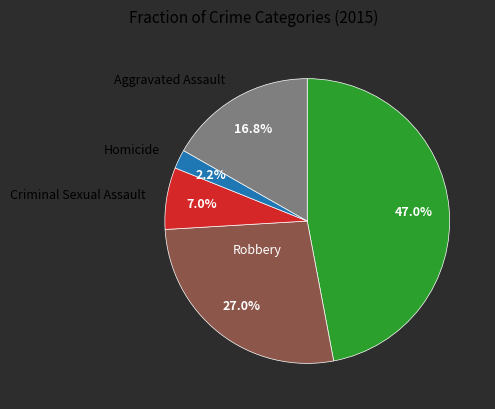

To the nearest percent, what is the average slice percentage?

20%